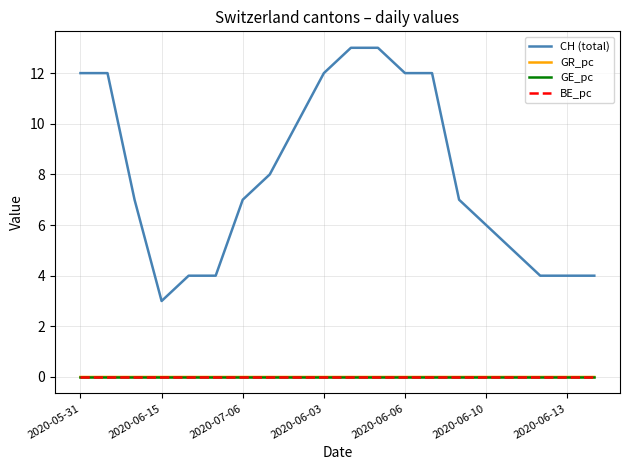

Which series has the widest spread of values?

CH (total)